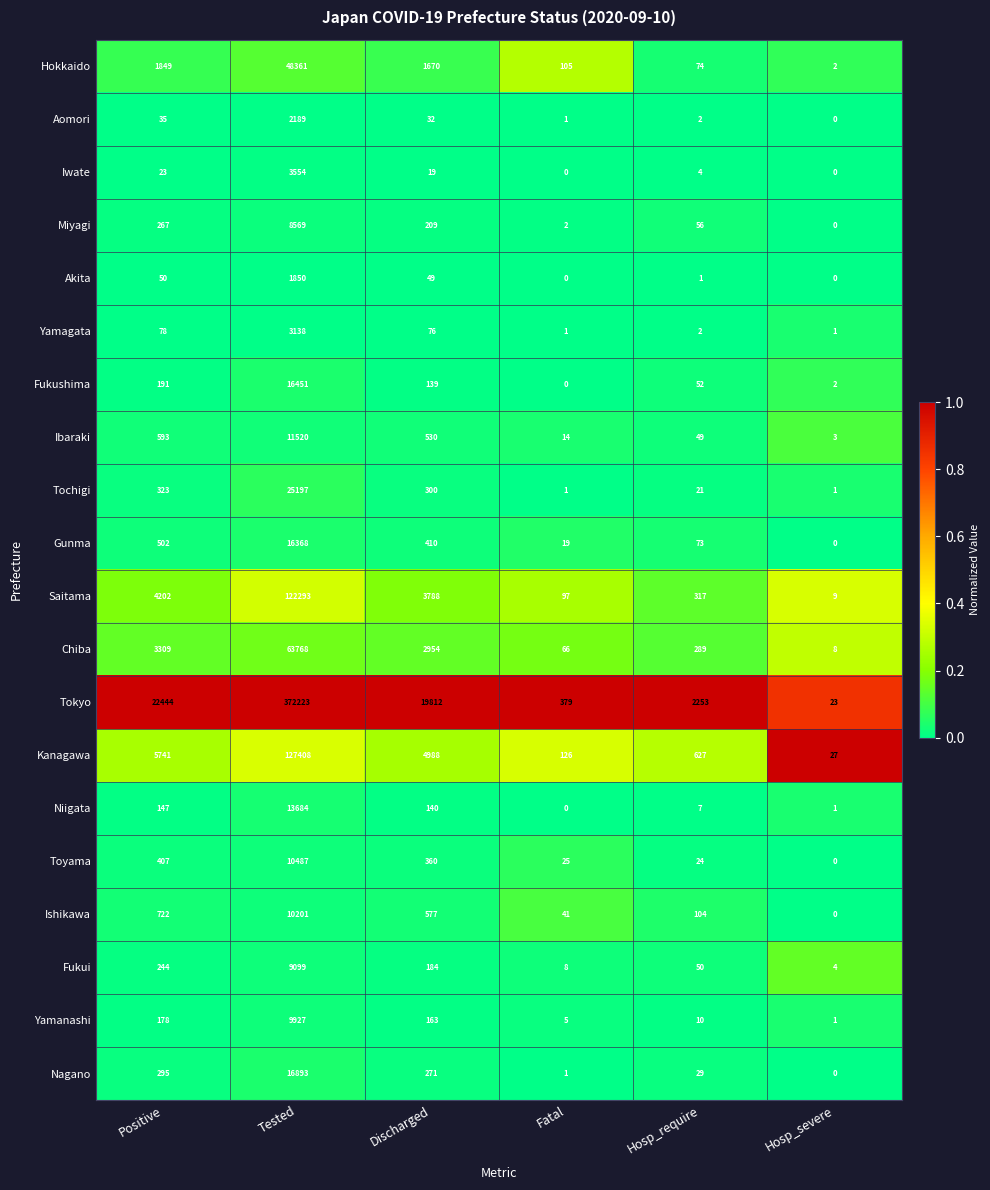

Which series has the largest total across all categories?

Tokyo